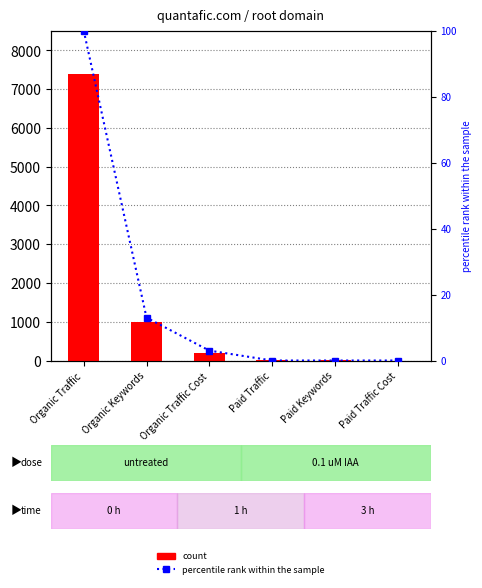

Reading left to right, transcribe all the data shown in this chart.

count: Organic Traffic=7404	Organic Keywords=999	Organic Traffic Cost=204	Paid Traffic=2	Paid Keywords=1	Paid Traffic Cost=0
percentile rank within the sample: Organic Traffic=100	Organic Keywords=13	Organic Traffic Cost=3	Paid Traffic=0	Paid Keywords=0	Paid Traffic Cost=0